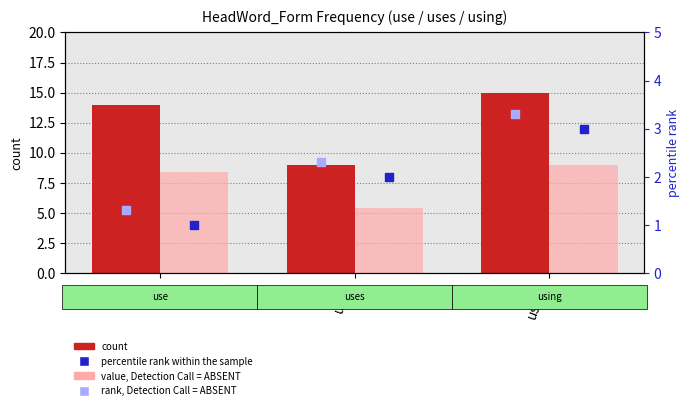

Which series has the largest total across all categories?

count